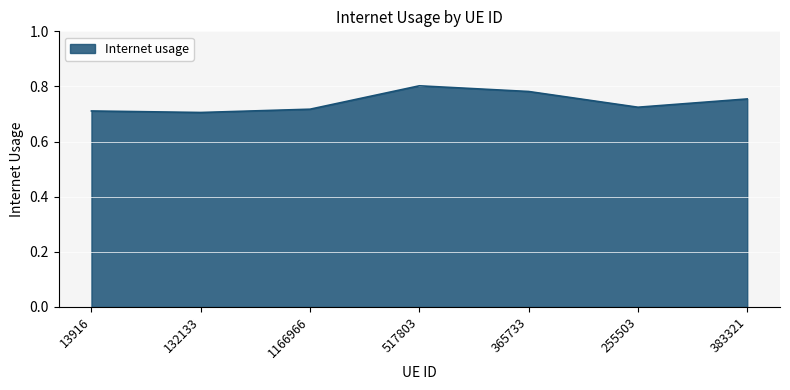

How many interior local peaks (higher than both neighbors) does the data have?

1